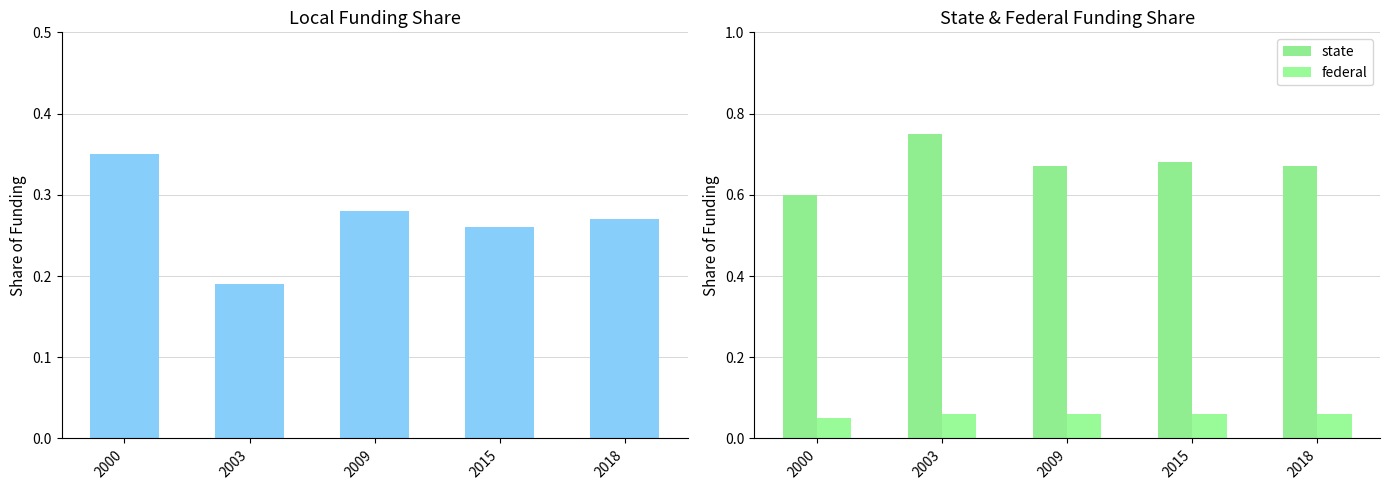

Is the value of local at 2015 greater than the value of federal at 2015?

Yes